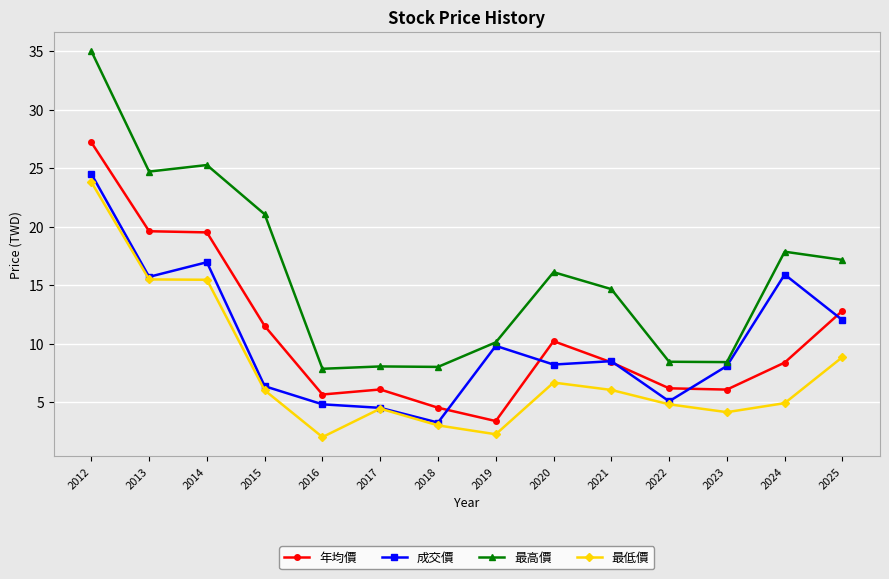

At which category is the sum across all series the highest?

2012